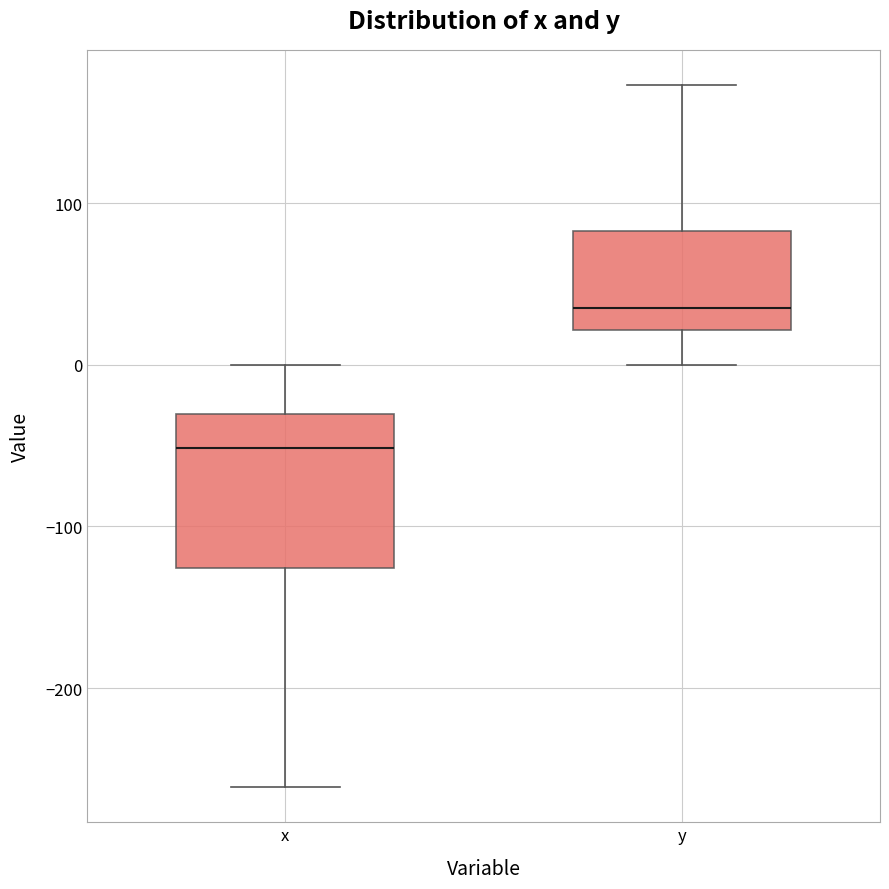

Comparing the boxes themselves (not the whiskers), which one is the tallest?

x